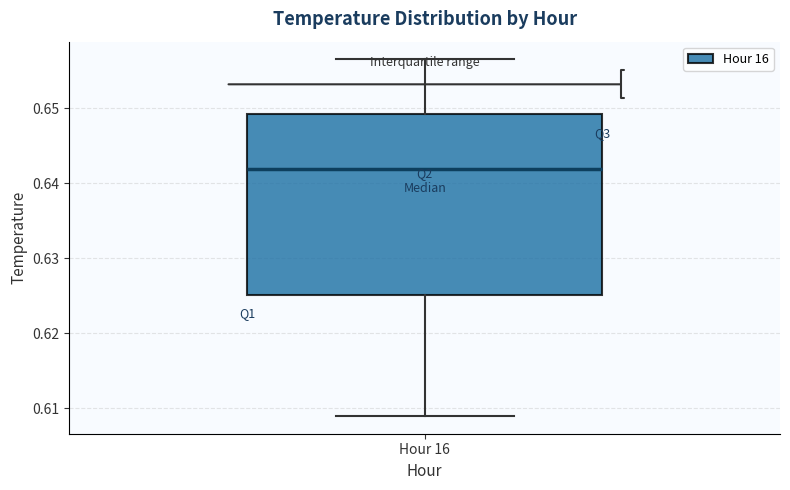

Transcribe this box plot: give where the median line is, the range the box spans, and where the two whiskers end, as read against the y-axis. The values are not printed on the chart, so give them approximately, as read against the axis.

median 0.642, box 0.625 to 0.649, whiskers 0.609 to 0.657